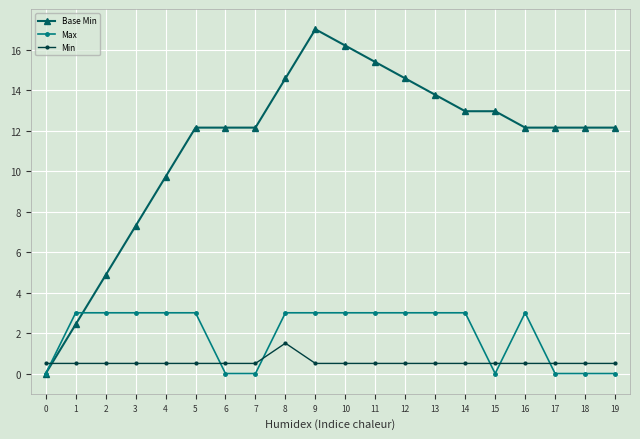

The Base Min series shows 7.3 at 3. True or false?

True